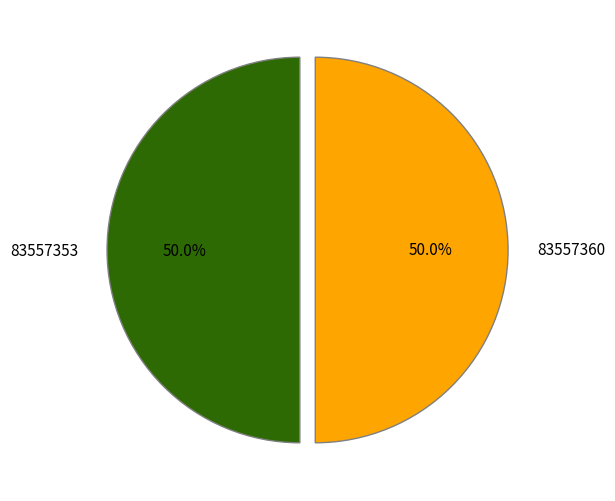

To the nearest percent, what percentage of the pie is 83557360?

50%